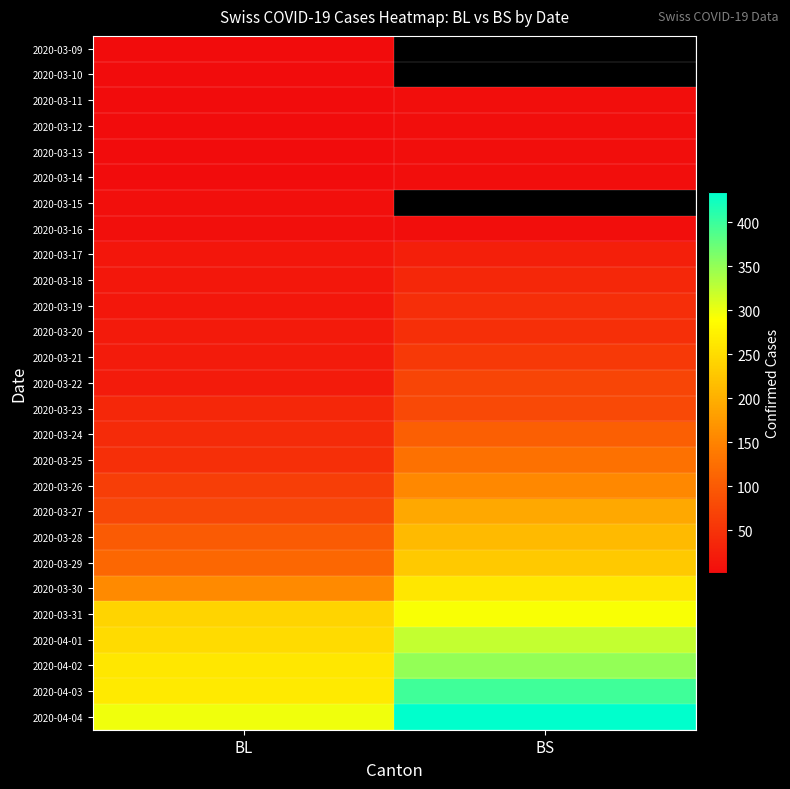

Which series has the largest total across all categories?

2020-04-04